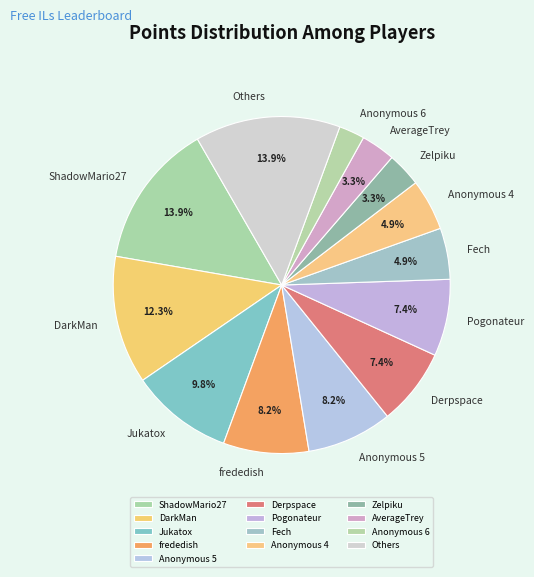

Does Anonymous 4 represent more than half of the total?

No